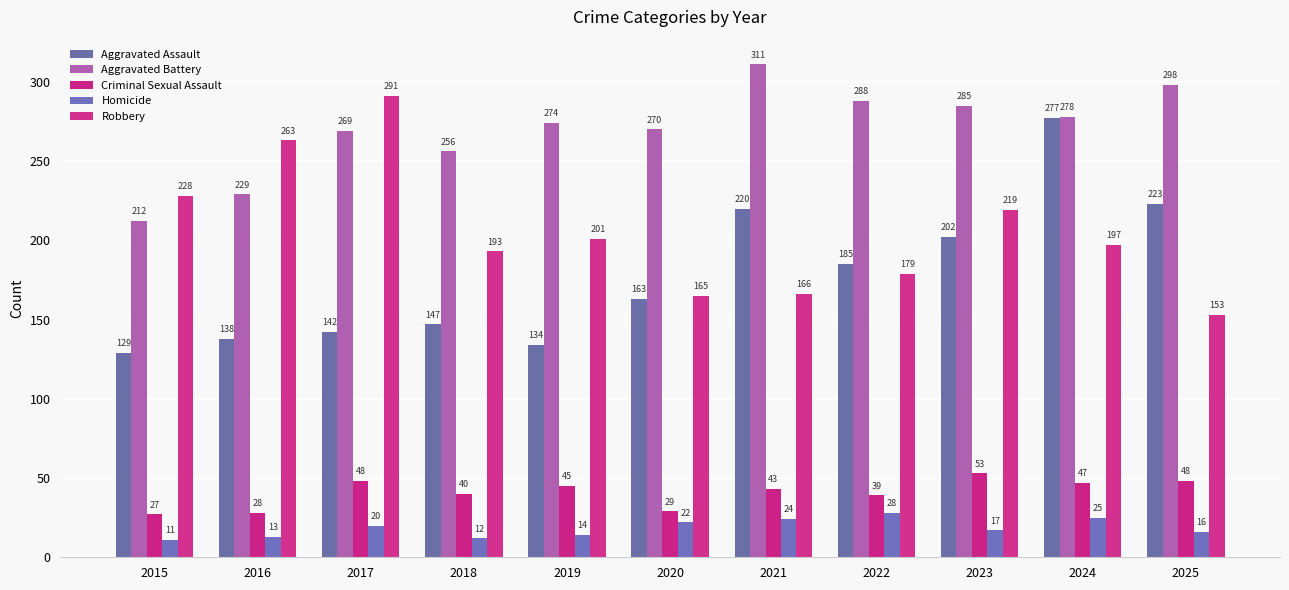

How many series are shown in this chart?

5